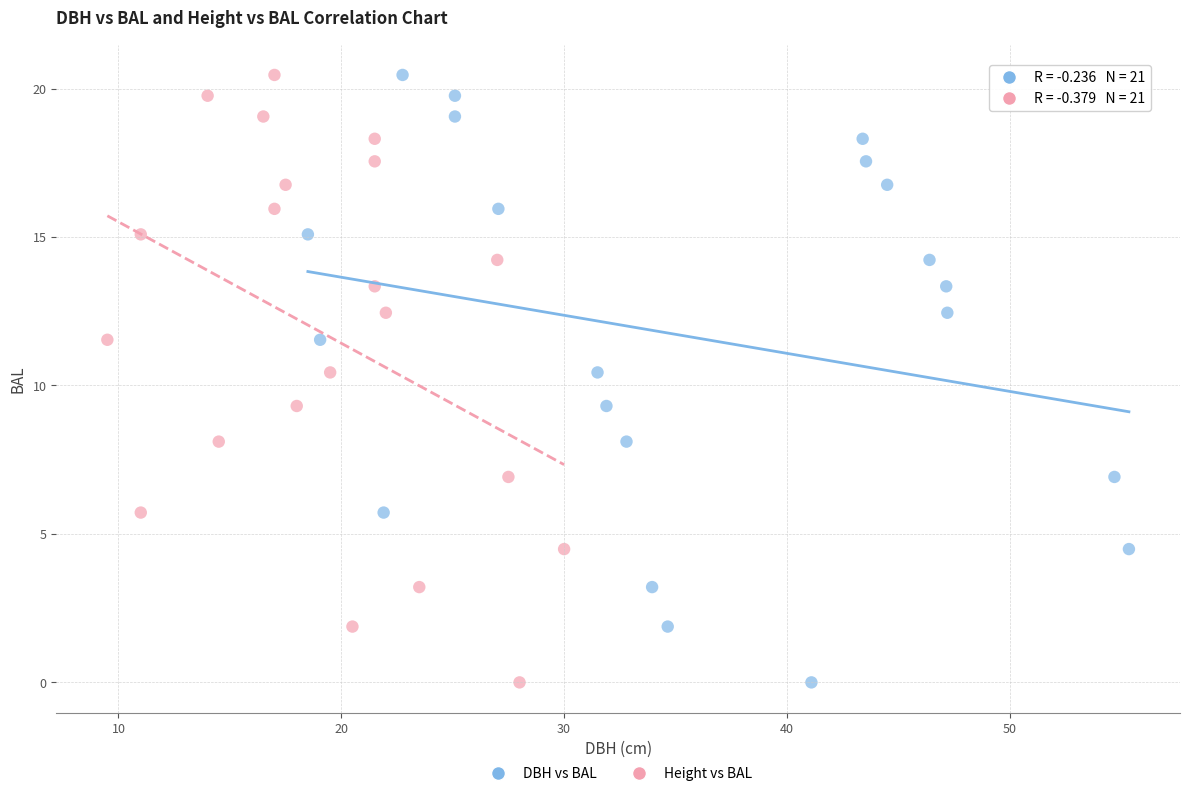

What are all the series names shown in the legend?

DBH vs BAL, Height vs BAL